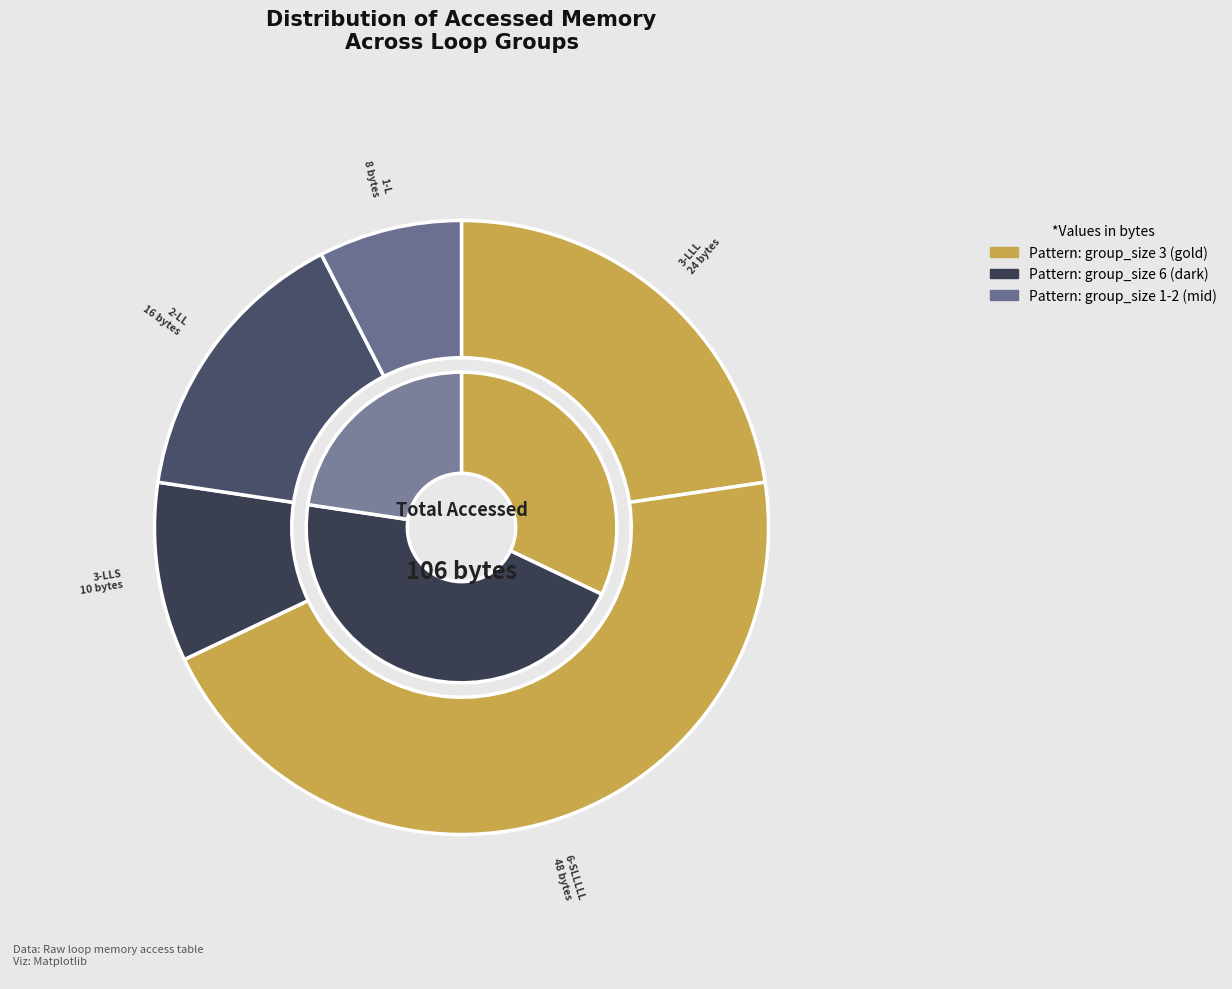

What is the change in value from group_size=3 (LLS) to group_size=2 (LL)?

+6